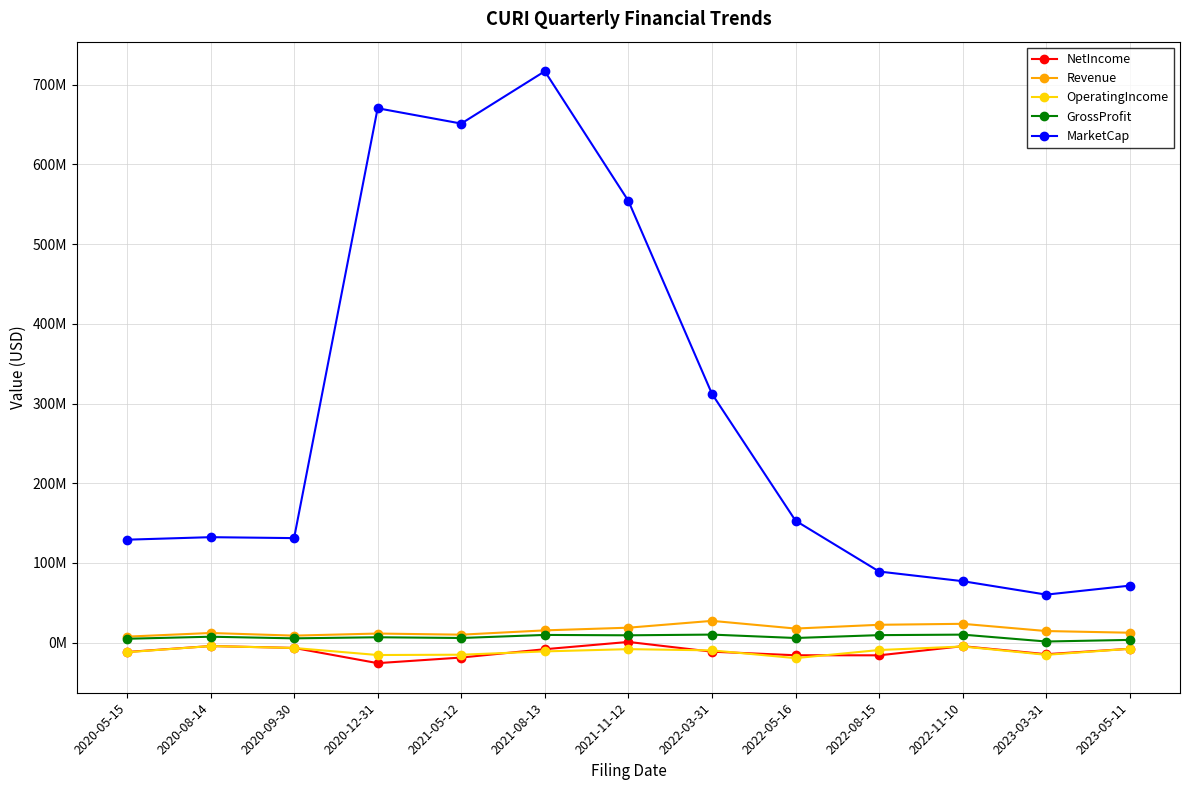

What is the label of the 12th point from the left?

2023-03-31